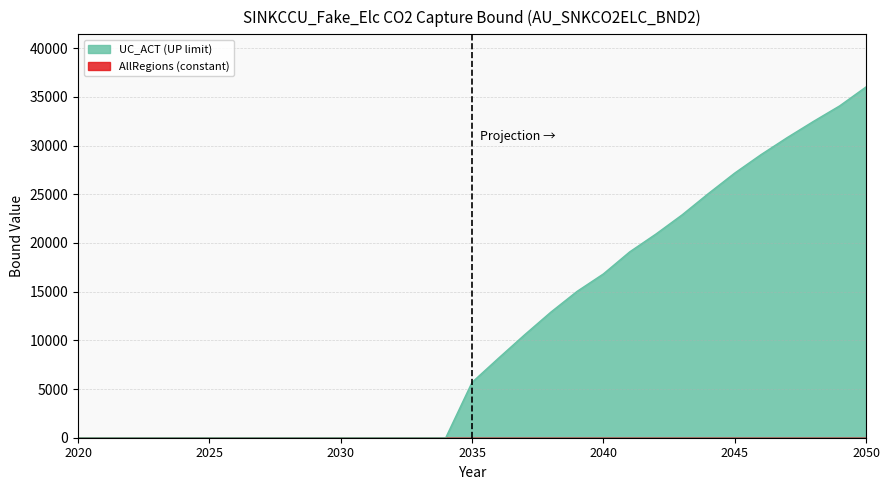

Count the number of data series in this chart.

2